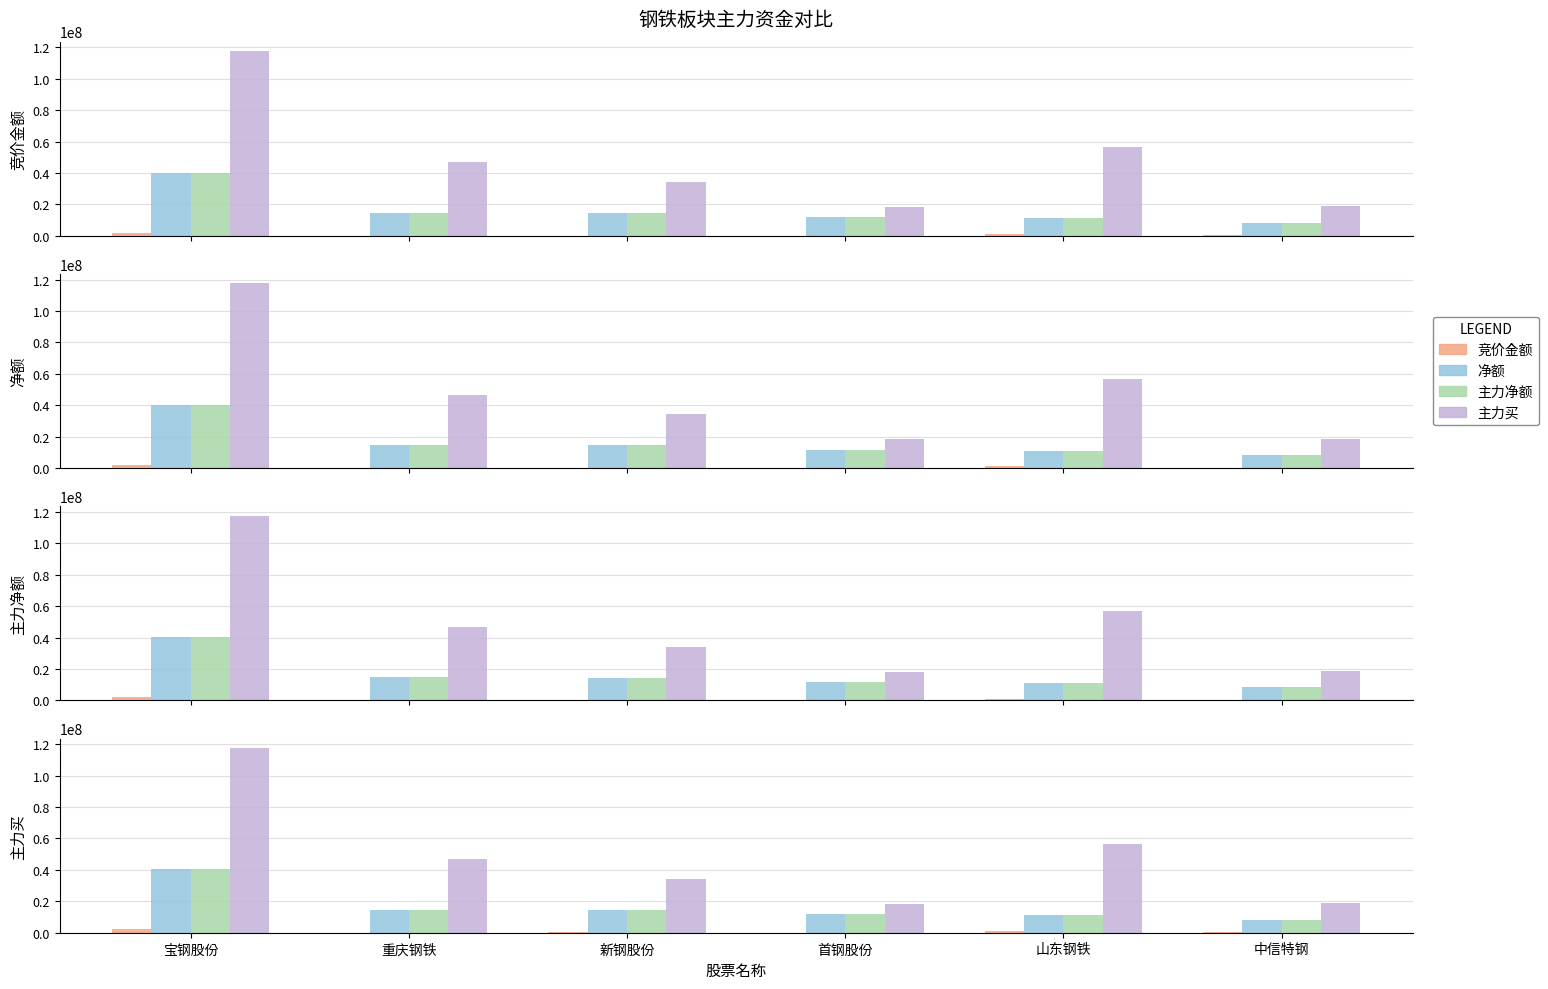

What is the highest value of the 主力净额 series?

40263036